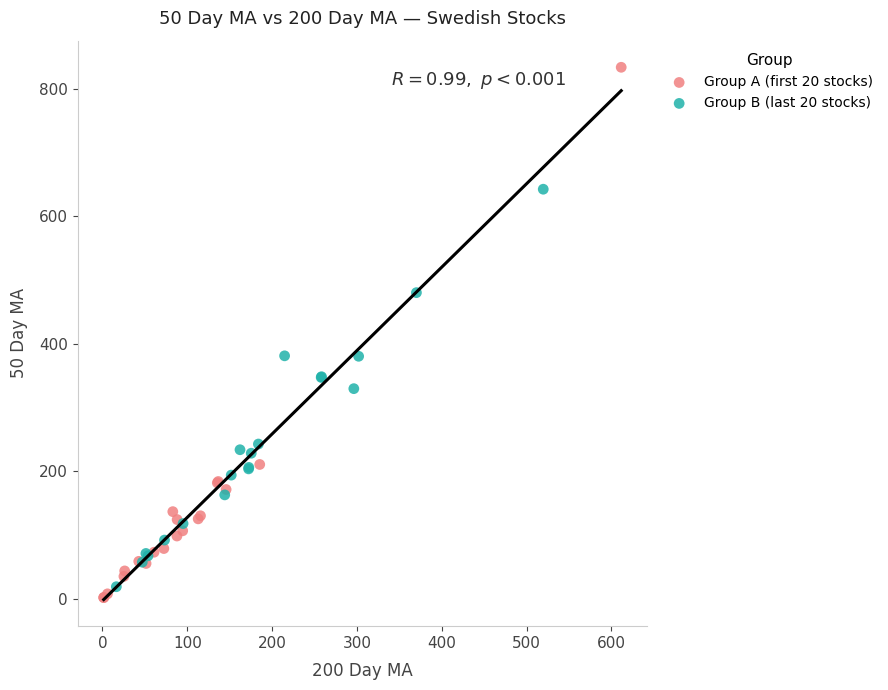

Which series has the largest Y range (max minus min)?

Group A (first 20 stocks)